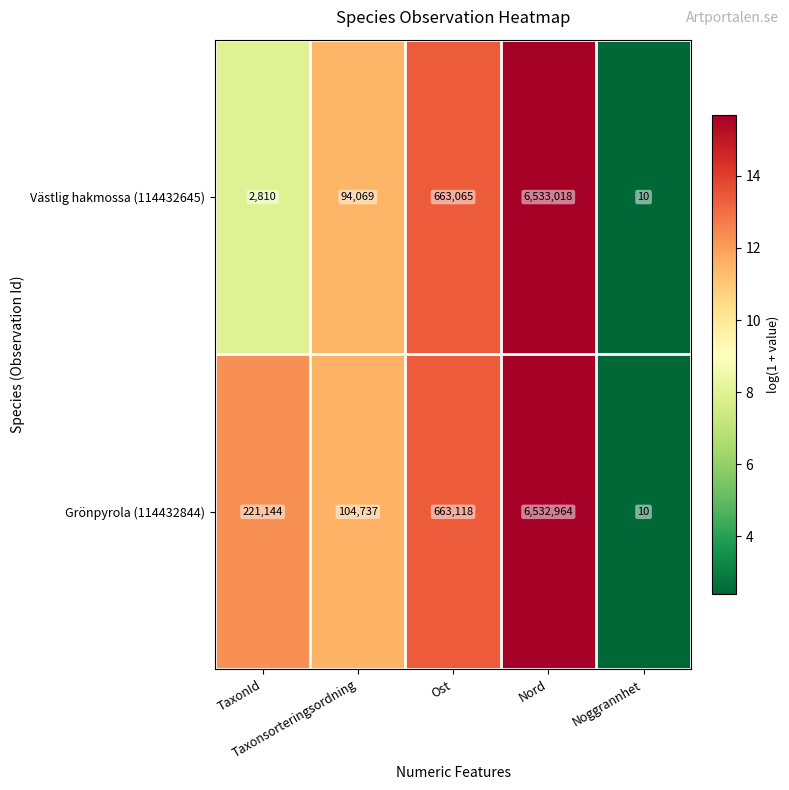

Rank the series by their maximum value, from highest to lowest.

Västlig hakmossa (114432645), Grönpyrola (114432844)